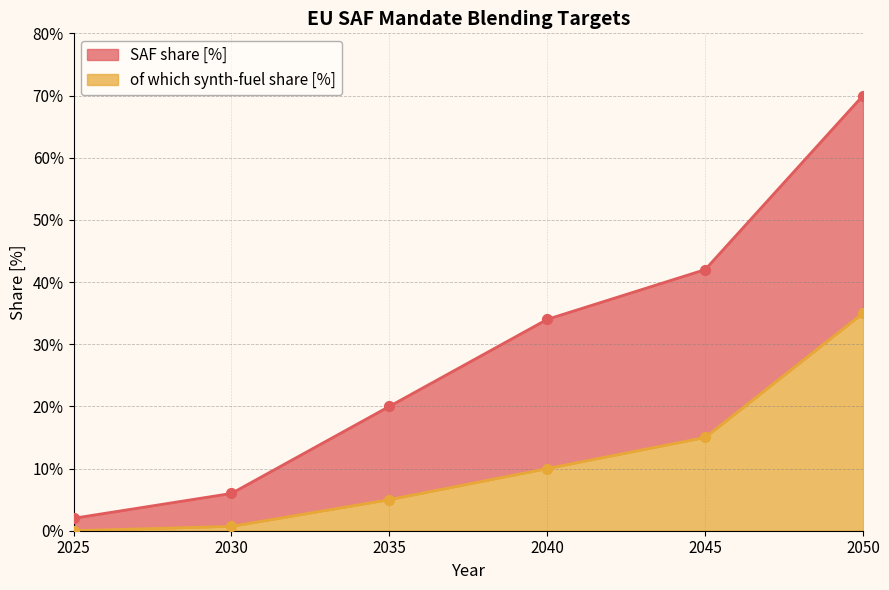

Which series reaches the minimum Y coordinate?

of which synth-fuel share [%]